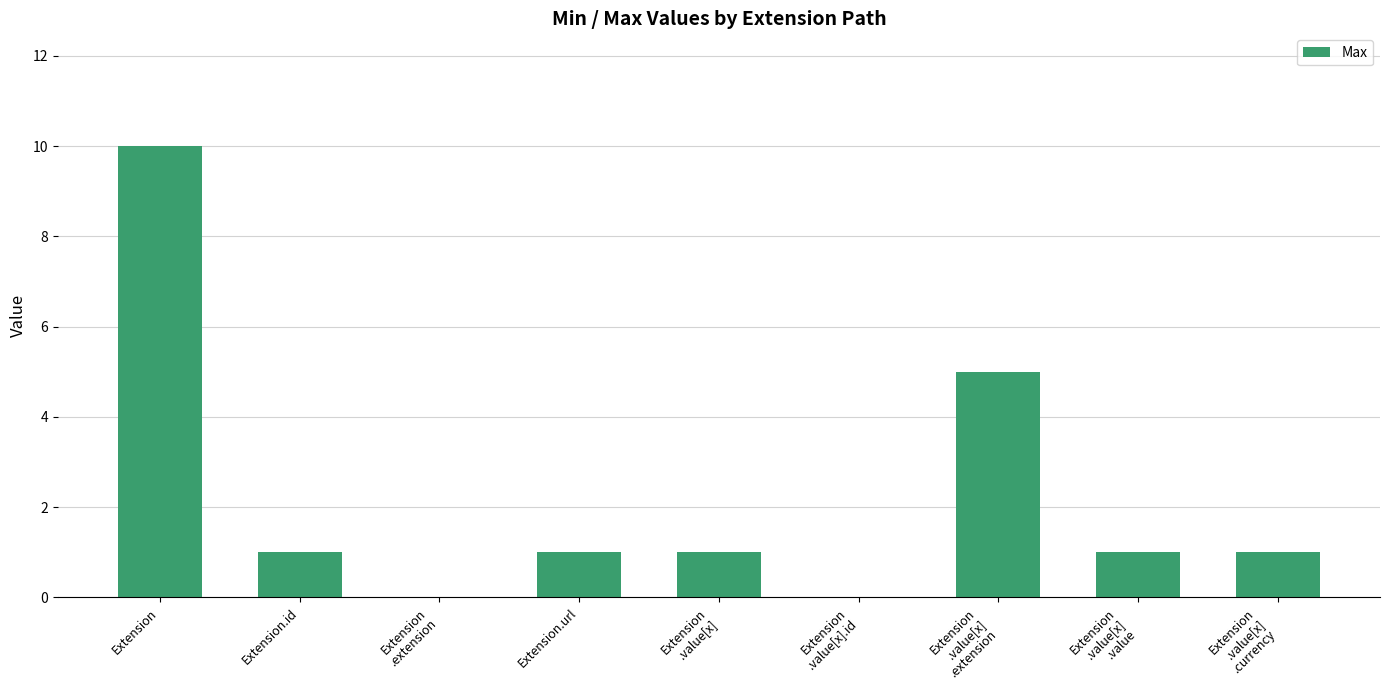

Is it true that the value at Extension
.value[x]
.value is 1?

True